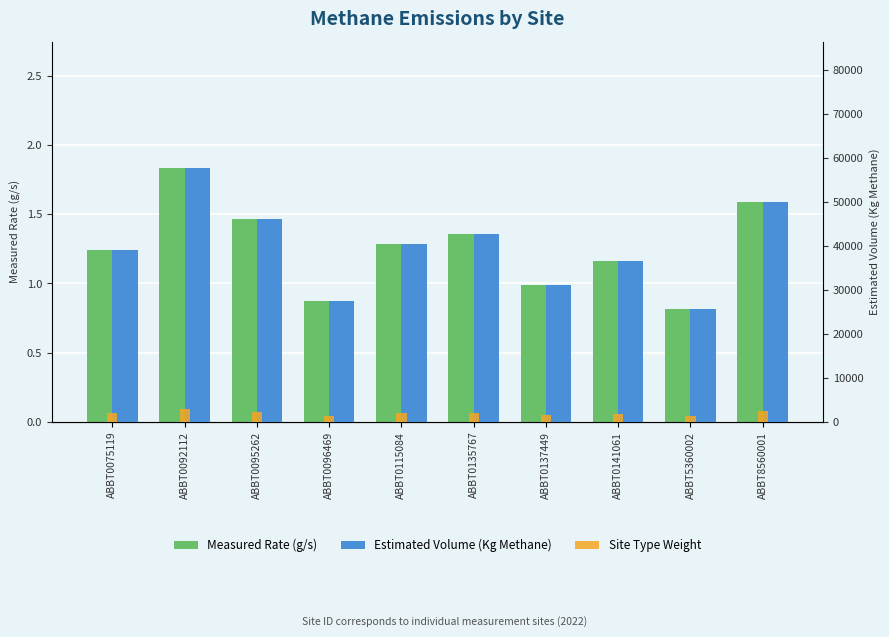

Is it true that Estimated Volume (Kg Methane) equals 27383.0 at ABBT0096469?

True